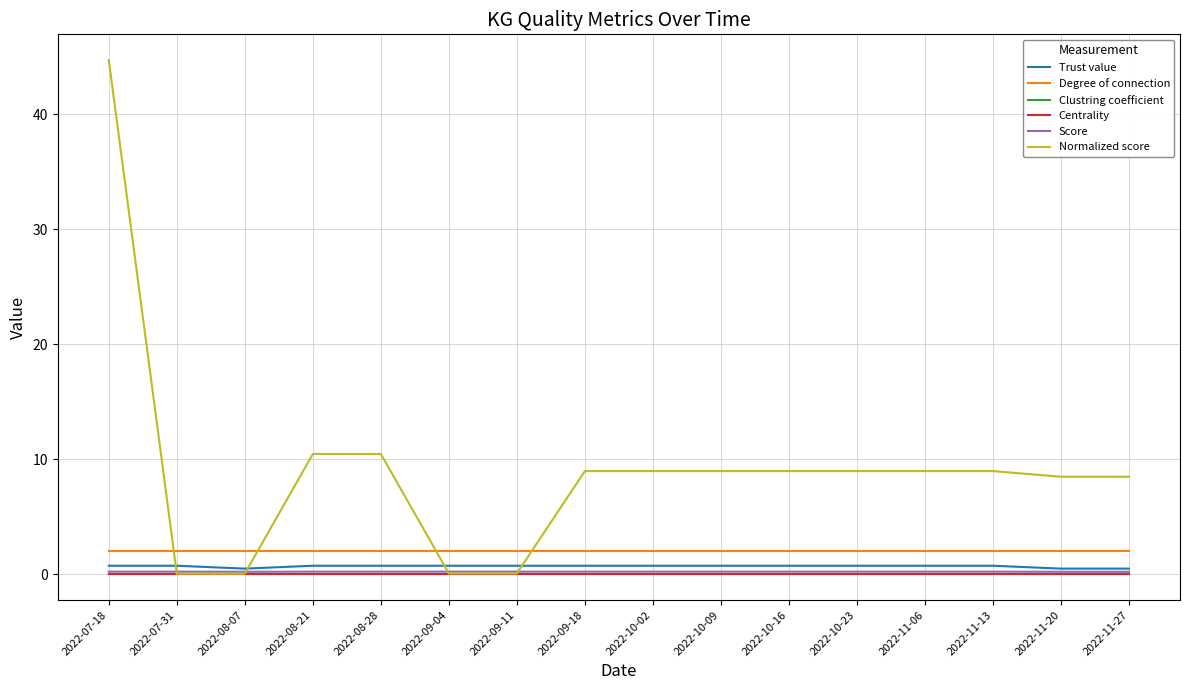

What is the approximate value of Trust value at 2022-11-27?

0.5